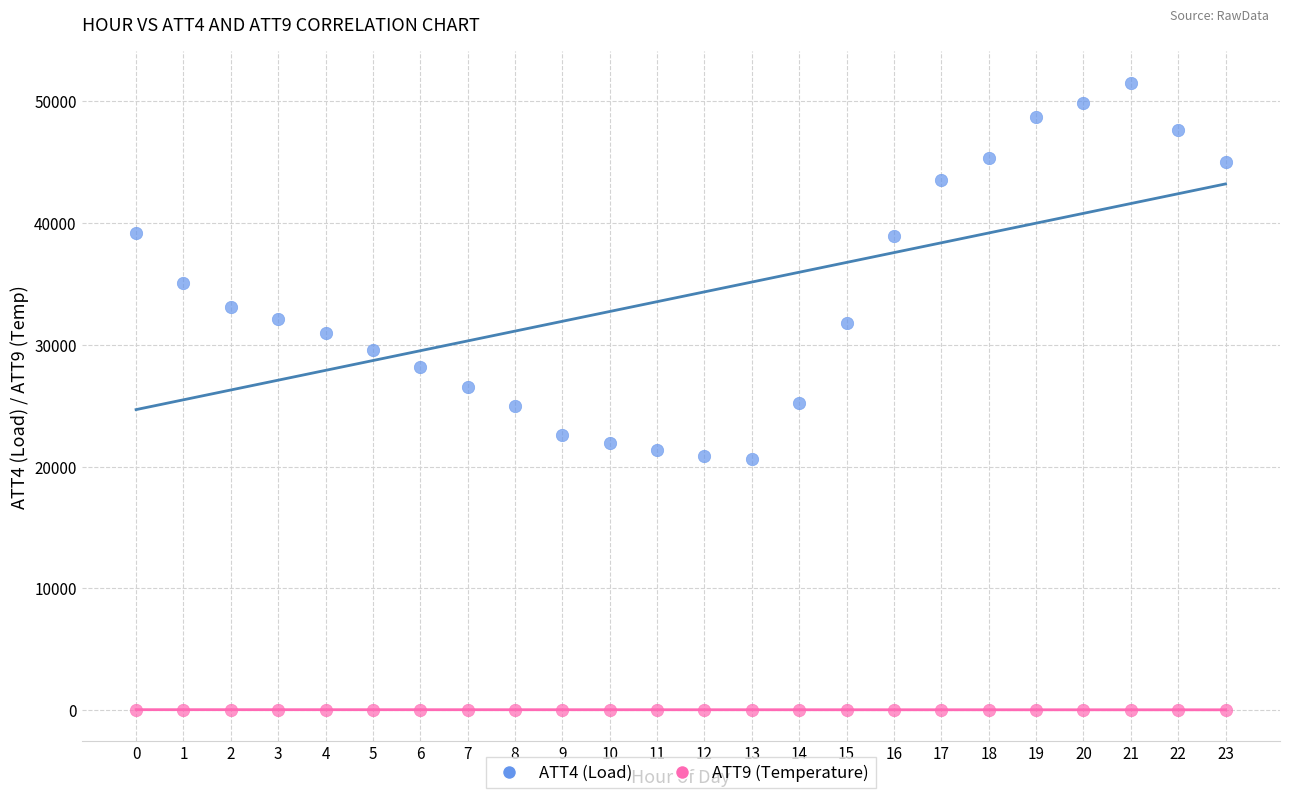

Across all data points, what is the range of Y values (max minus min)?

51458.1